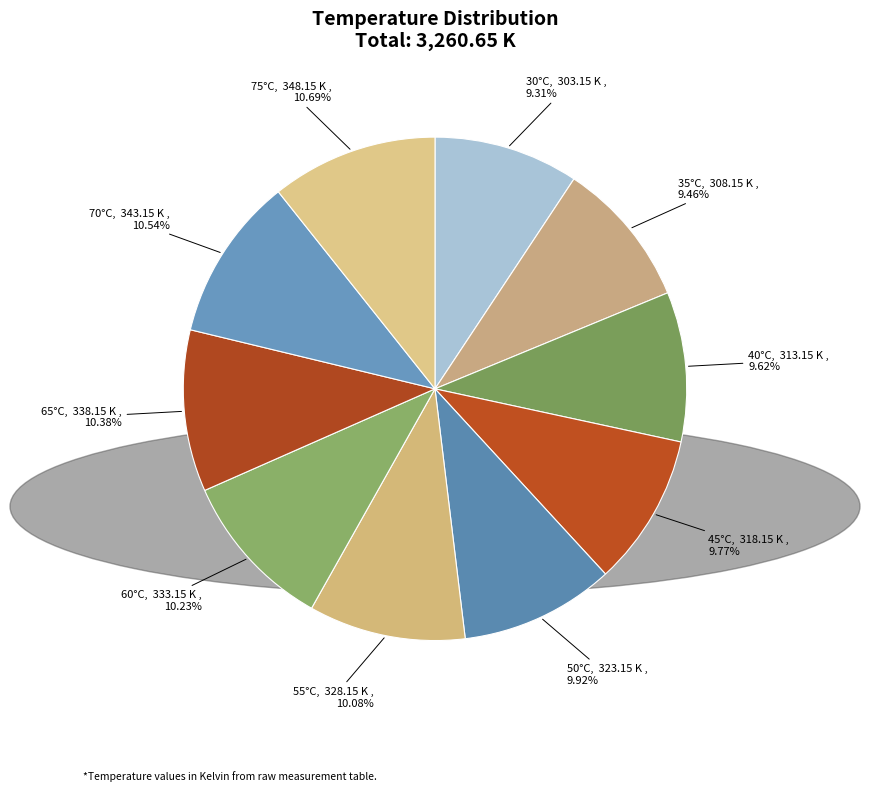

Approximately how many times larger is the value at 60°C compared to 30°C?

1.1